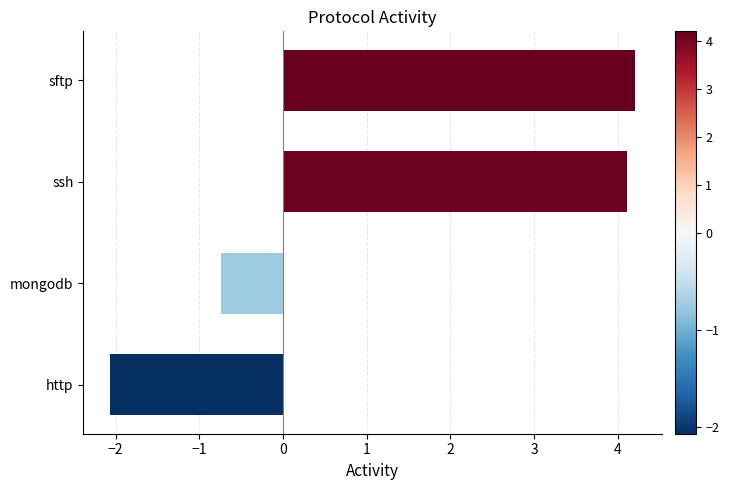

True or false: the data shows -0.2 at mongodb.

False